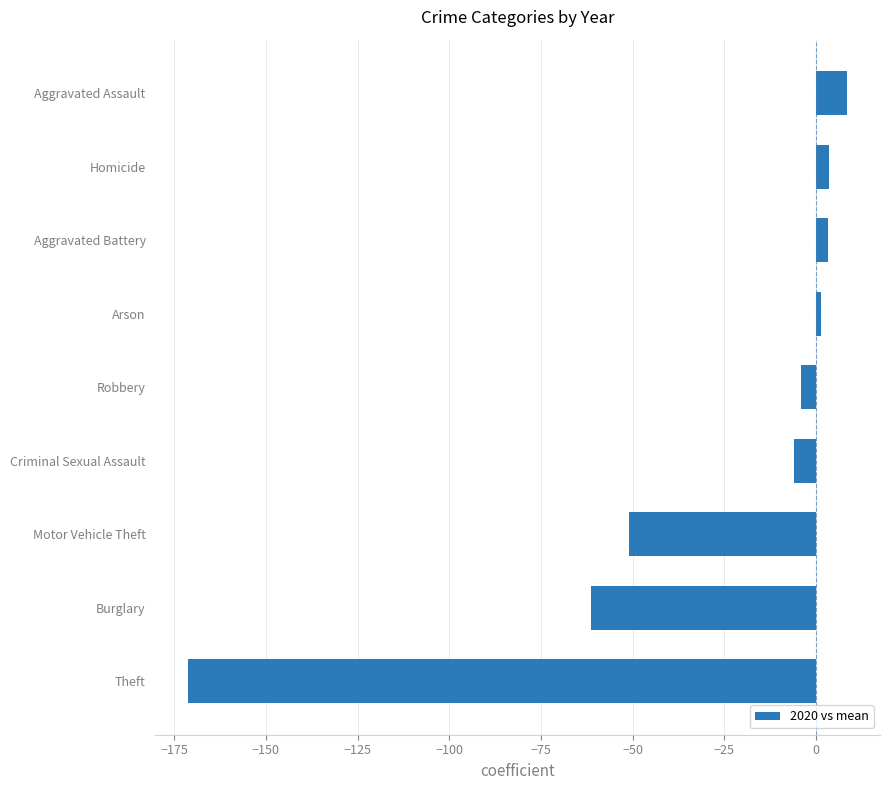

How many bars are there in total?

9